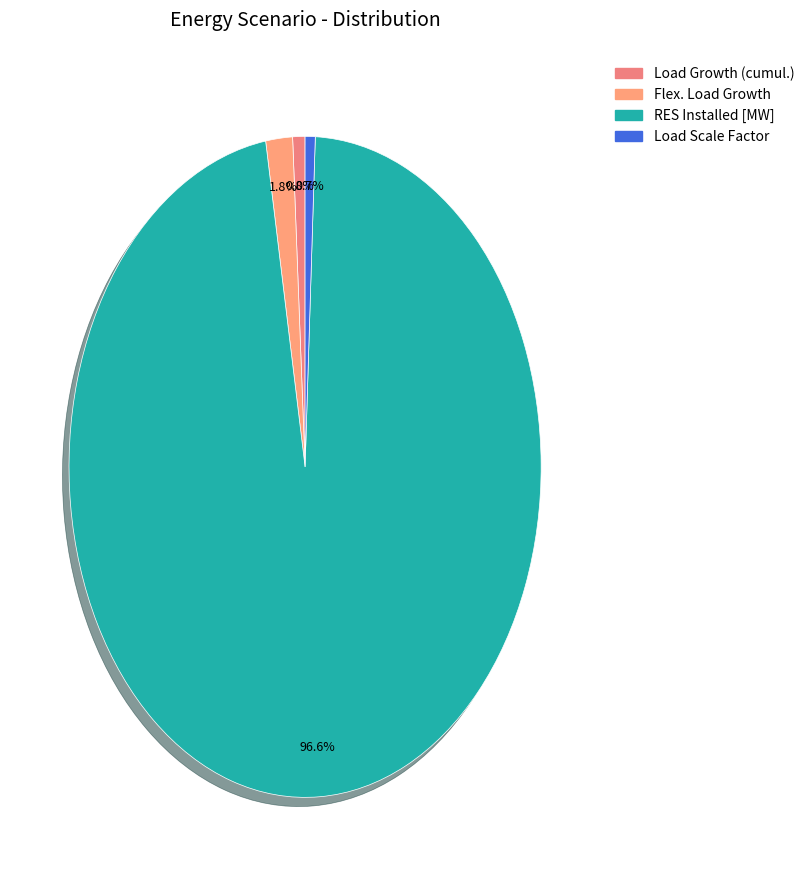

Which slice is the largest?

RES Installed [MW]